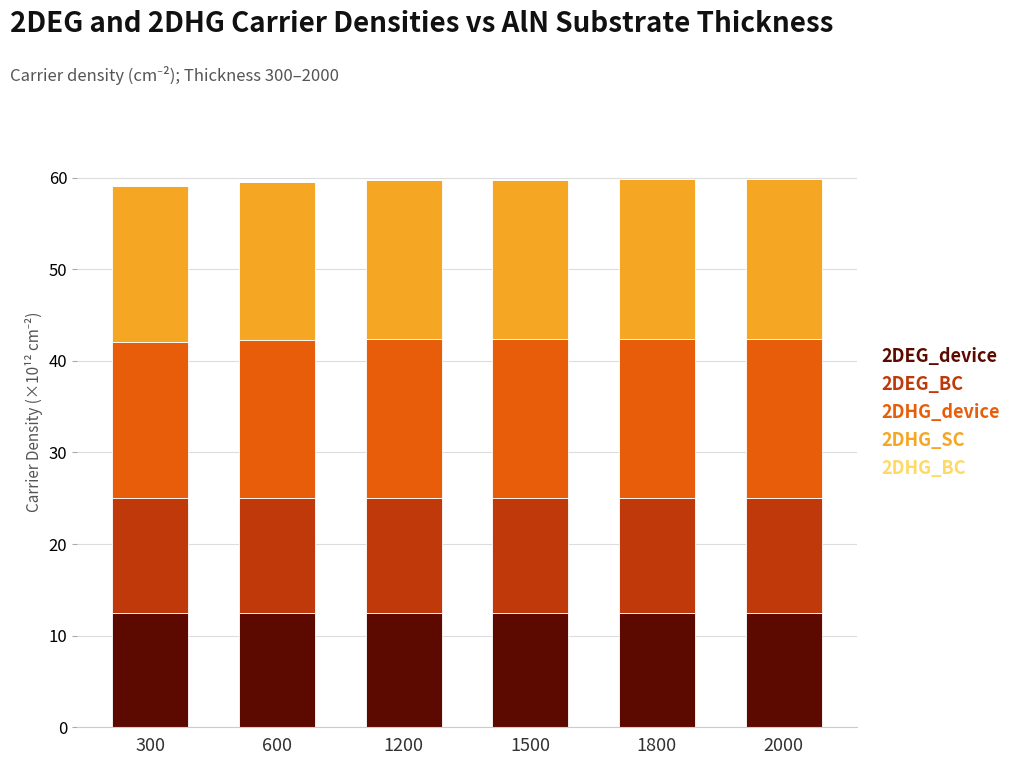

The 2DEG_device series shows 12.5 at 1200. True or false?

True